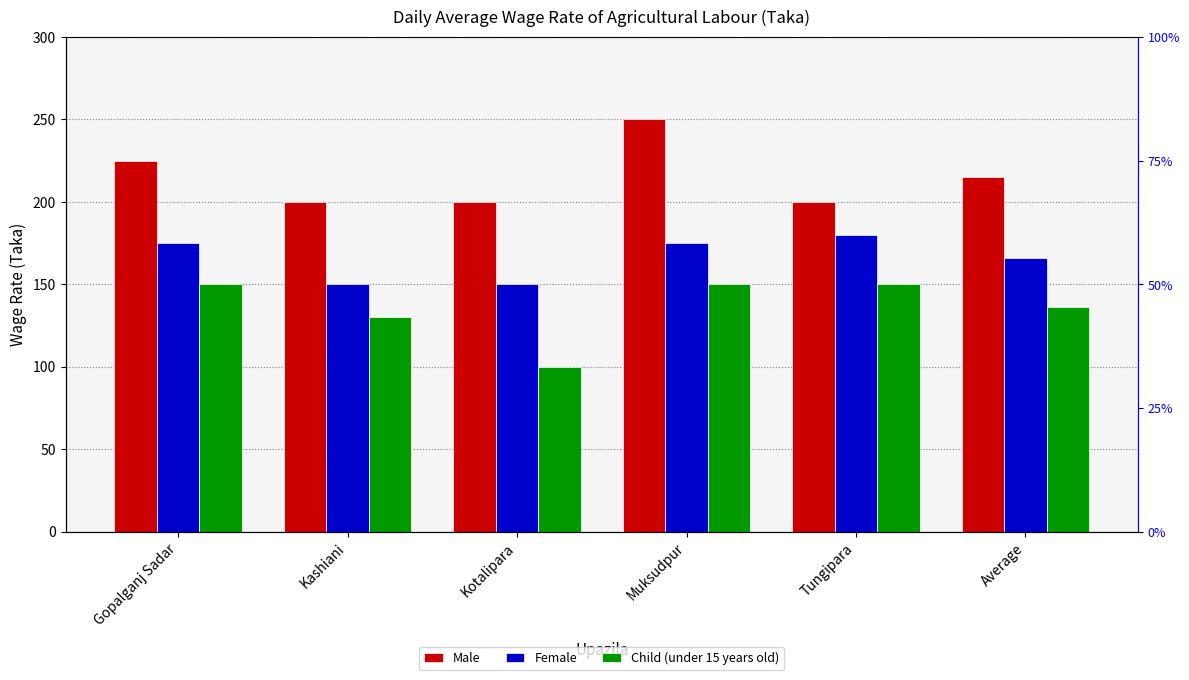

Reading left to right, list all the values displayed in this chart.

Male: 225	200	200	250	200	215
Female: 175	150	150	175	180	166
Child (under 15 years old): 150	130	100	150	150	136